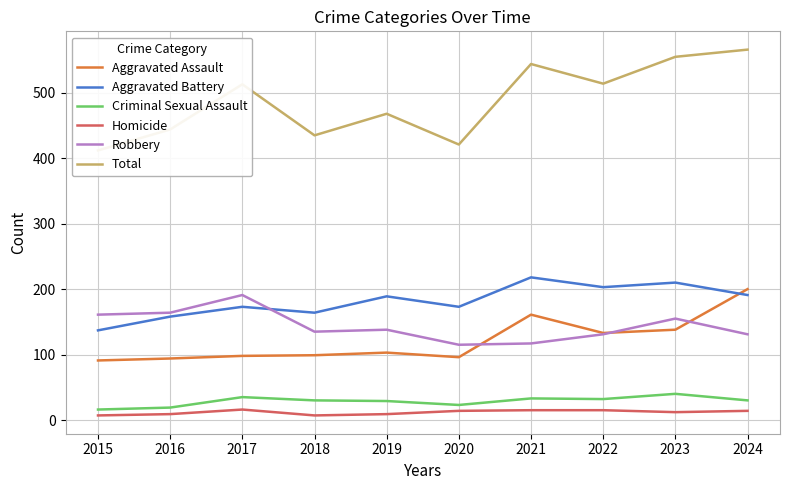

Reading right to left, transcribe all the data shown in this chart.

Aggravated Assault: 200	138	133	161	96	103	99	98	94	91
Aggravated Battery: 191	210	203	218	173	189	164	173	158	137
Criminal Sexual Assault: 30	40	32	33	23	29	30	35	19	16
Homicide: 14	12	15	15	14	9	7	16	9	7
Robbery: 131	155	131	117	115	138	135	191	164	161
Total: 566	555	514	544	421	468	435	513	444	412